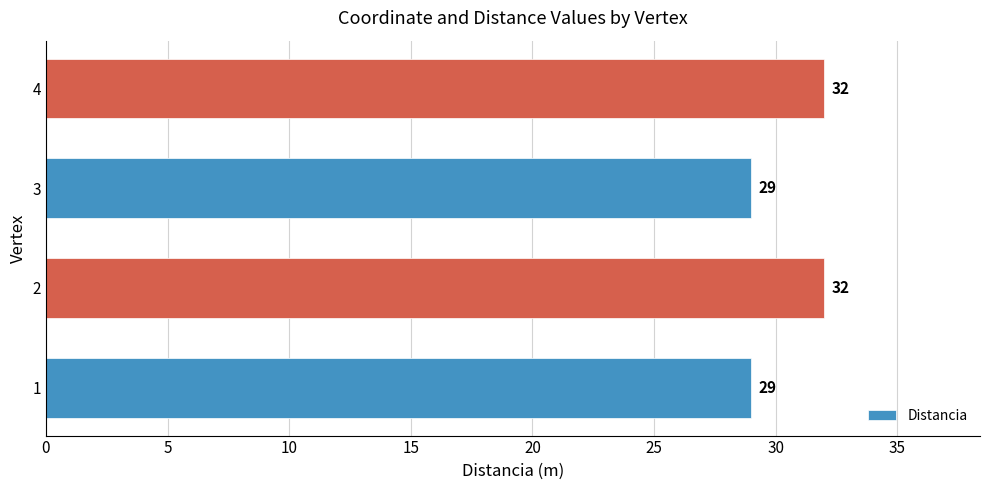

What is the ratio of the value at 1 to the value at 2?

0.9